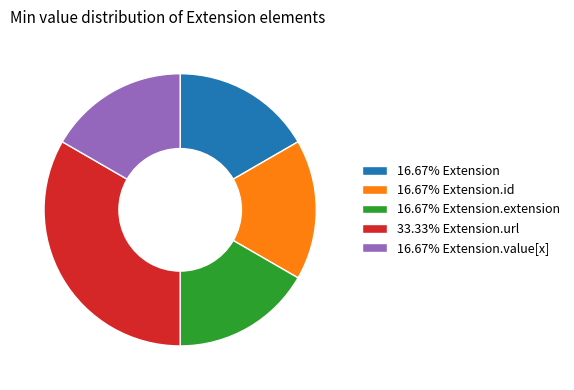

Approximately how many times larger is the value at 16.67% Extension compared to 16.67% Extension.value[x]?

1.0